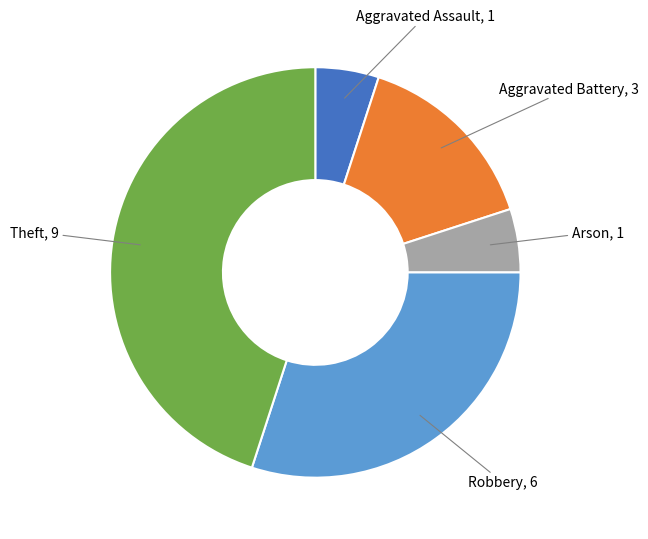

Does any single category account for the majority?

No